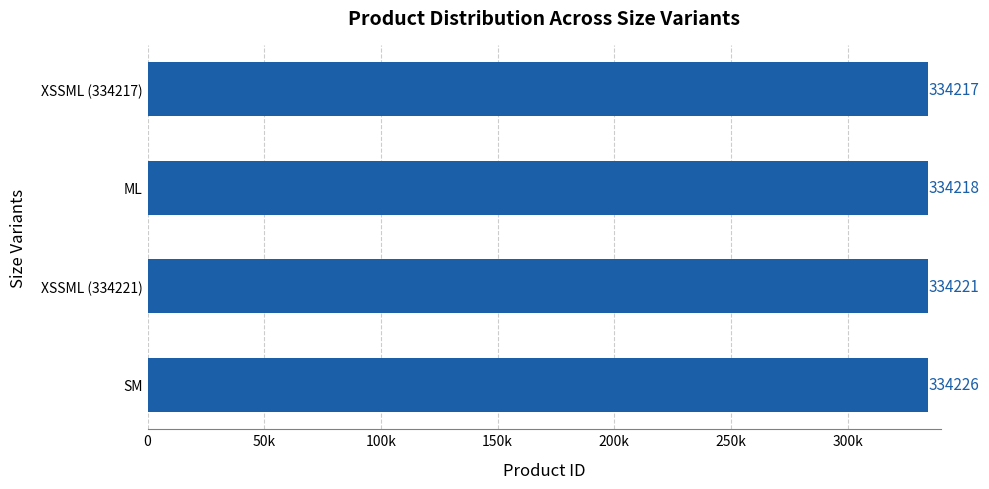

What is the difference between the maximum and minimum values?

9